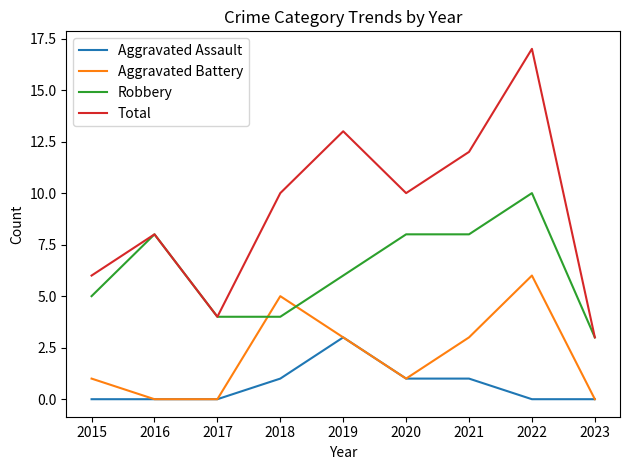

What is the average value of the Aggravated Battery series?

2